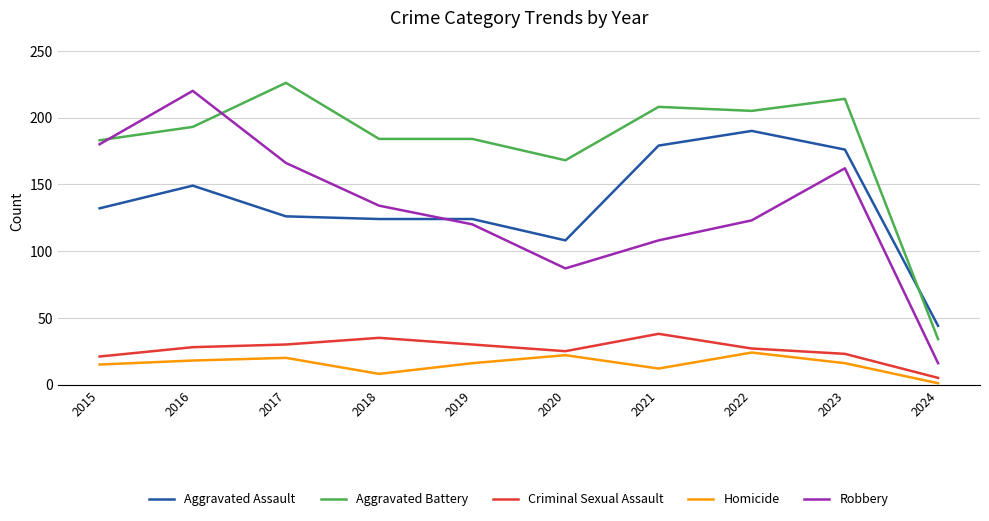

True or false: Robbery has more than 2 points higher than both neighbors.

False